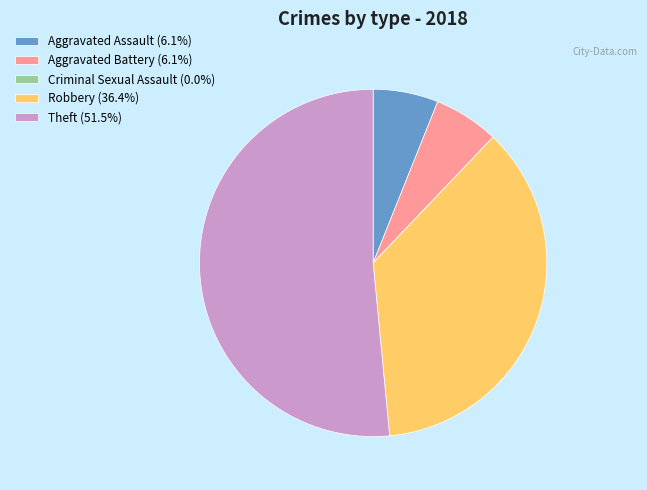

Approximately how many times larger is the value at Aggravated Assault compared to Aggravated Battery?

1.0